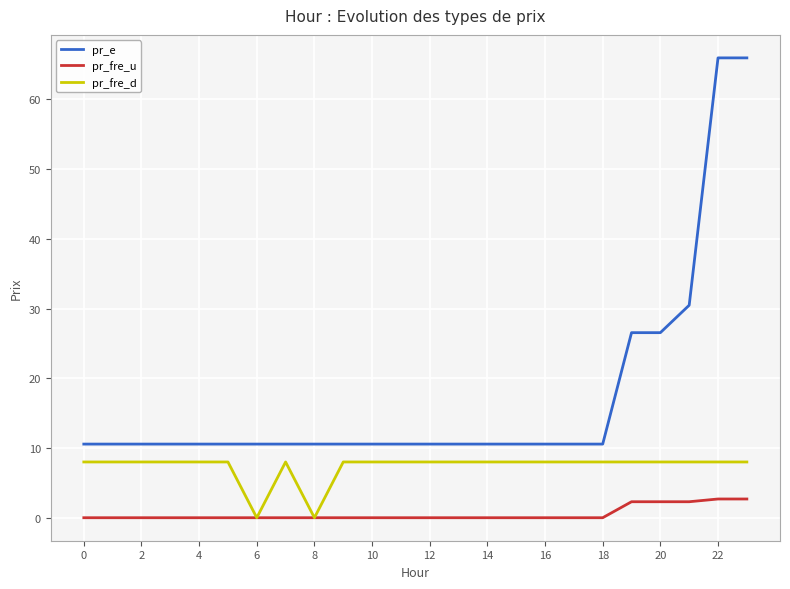

How many lines are shown in the chart?

3